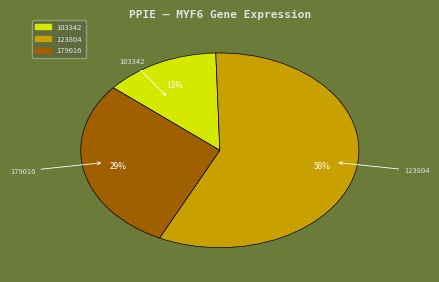

Is there a majority slice in this chart?

Yes